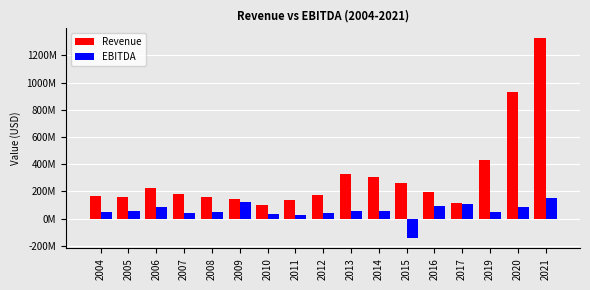

Are the bars grouped side by side (vs. stacked)?

Yes